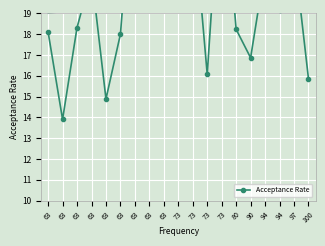

Reading left to right, what are all the values shown in this chart?

63=18.1	63=13.9	63=18.3	63=20.9	63=14.9	63=18.0	63=26.8	63=23.8	63=20.6	73=20.6	73=24.1	73=16.1	73=26.6	80=18.2	90=16.9	94=21.2	94=19.2	97=21.9	100=15.9